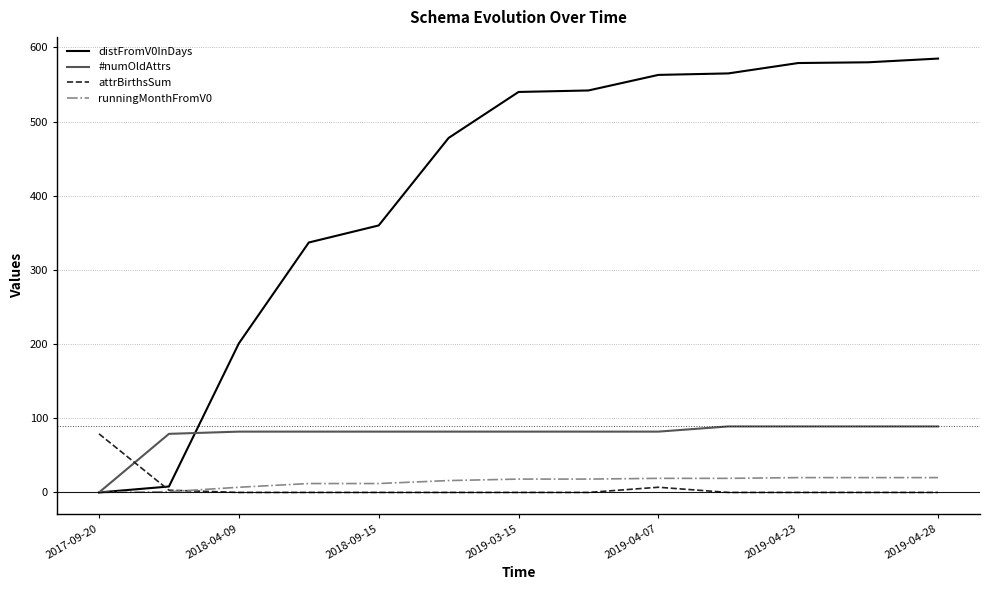

Which series has the largest total across all categories?

distFromV0InDays